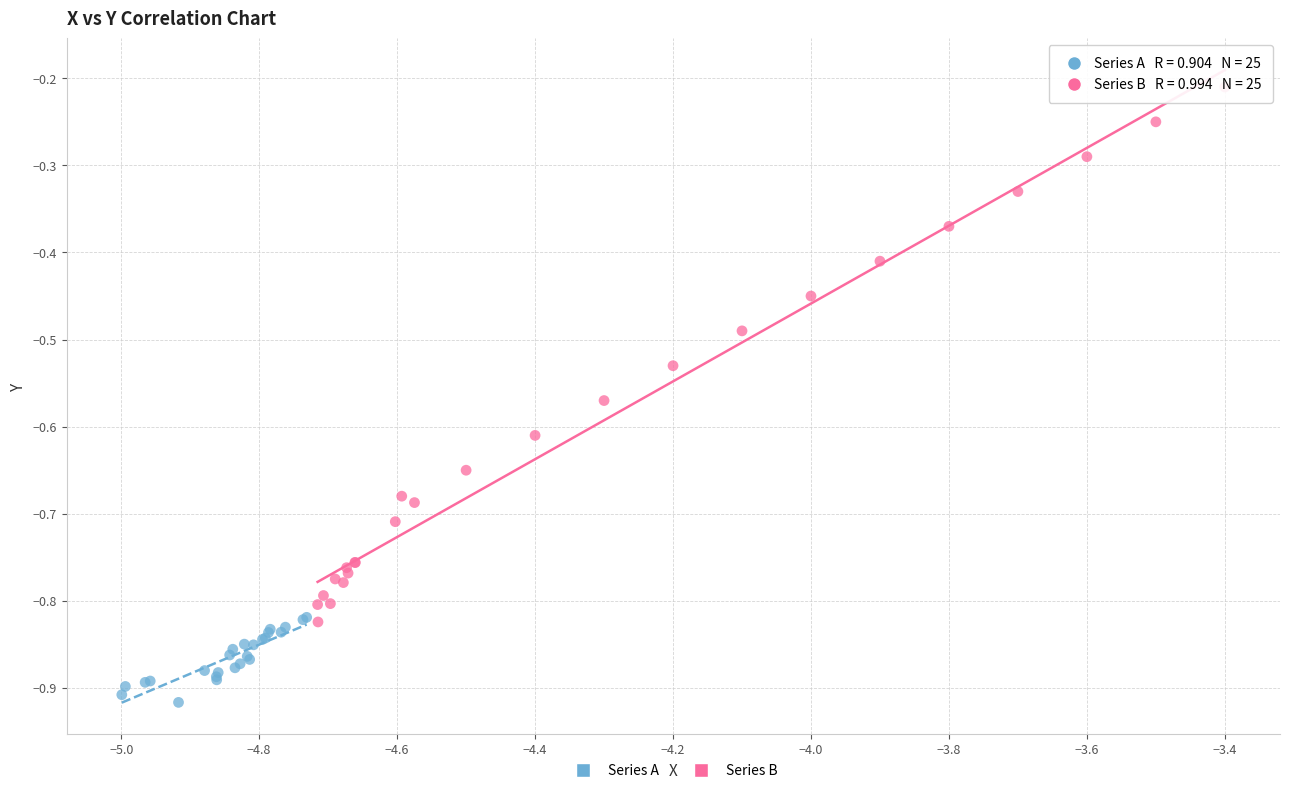

Which series has the largest Y range (max minus min)?

Series B